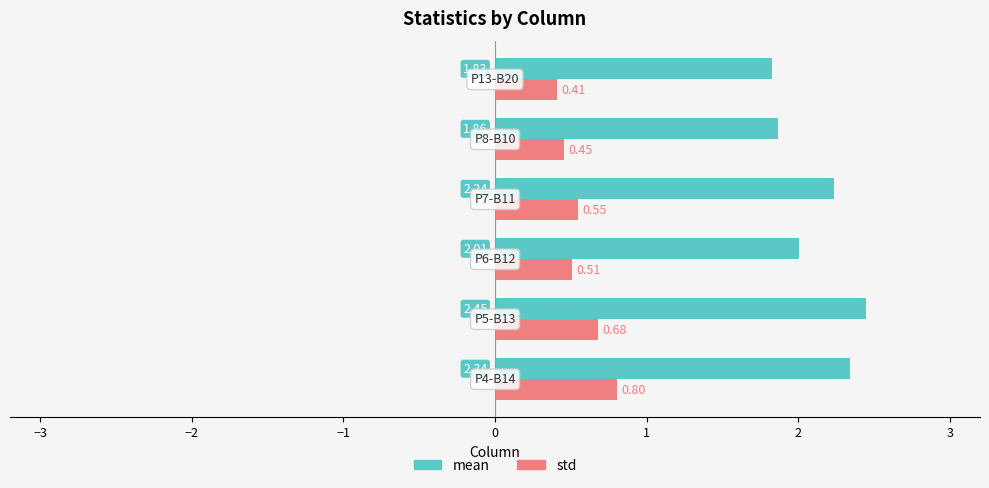

Which series has the largest total across all categories?

mean